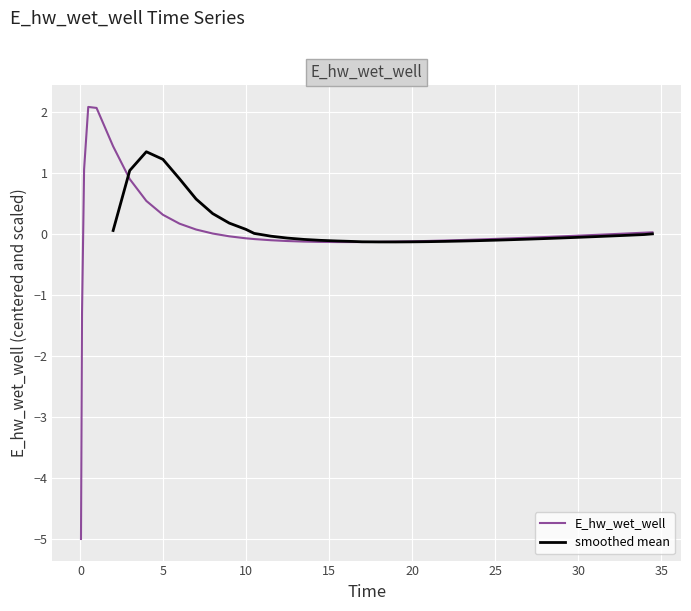

What is the difference between the second highest and second lowest values?

3.4